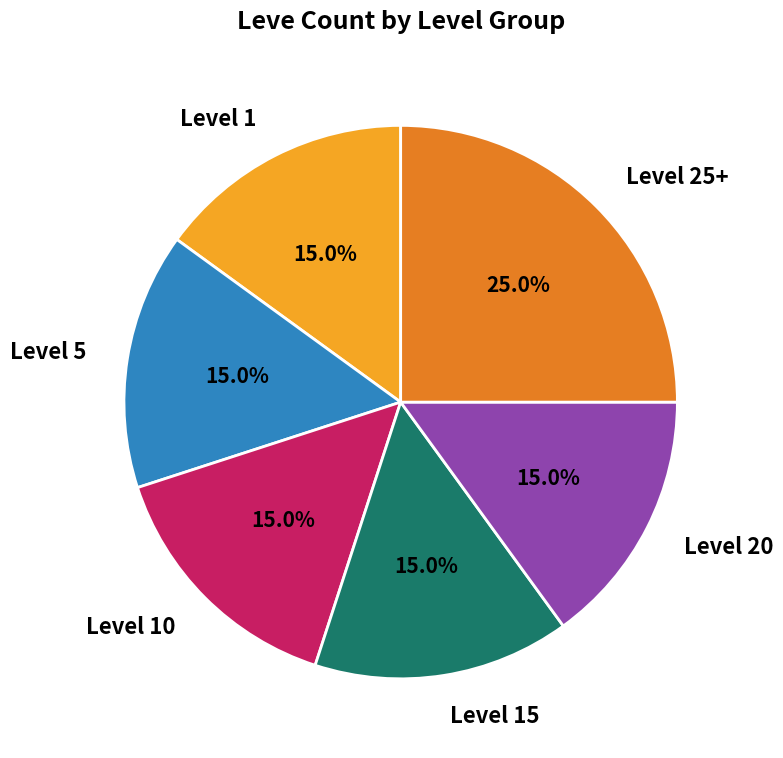

What is the ratio of the value at Level 15 to the value at Level 1?

1.0